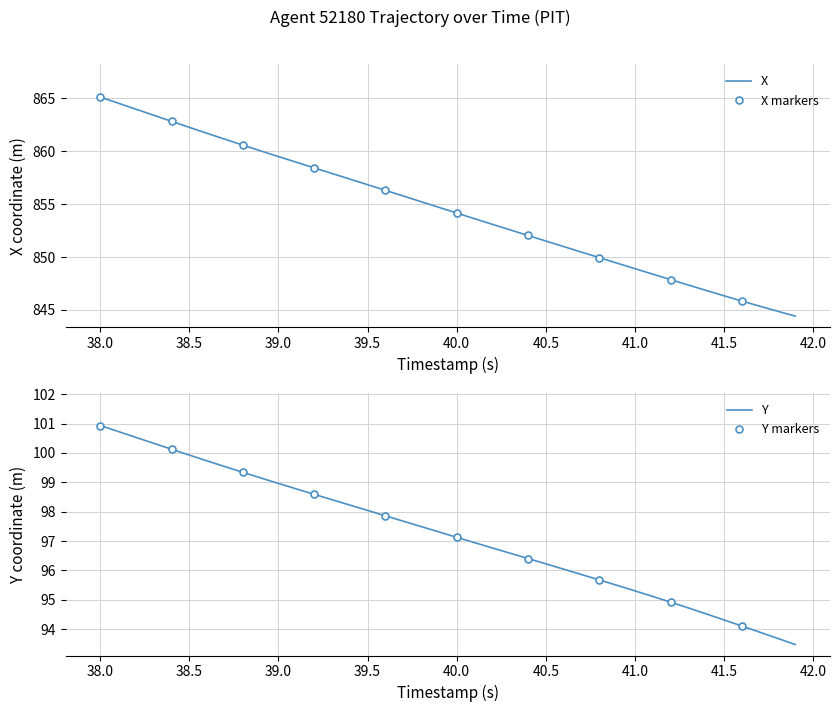

What is the difference between the second highest and minimum values in the Y series?

7.3